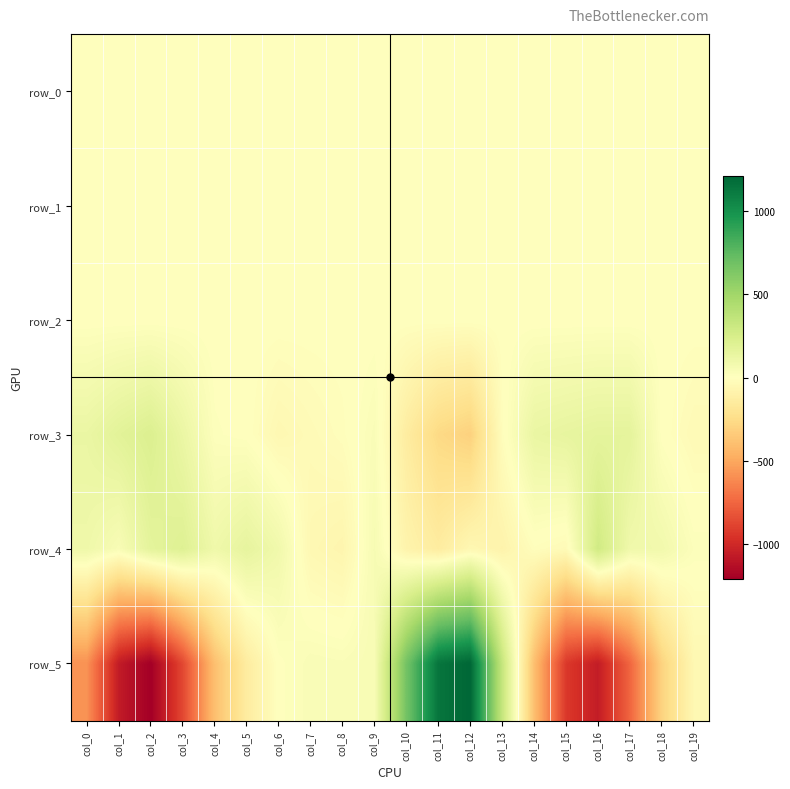

Reading left to right, list all the values displayed in this chart.

row_0: 0.5	0.3	-0.0	-0.4	-0.4	-0.3	-0.2	-0.1	-0.1	-0.3	-0.6	-0.4	0.2	0.6	0.6	0.4	-0.0	-0.4	-0.4	-0.3
row_1: -0.1	-0.3	-0.4	-0.3	-0.2	-0.2	-0.1	-0.1	-0.1	-0.2	-0.3	-0.4	-0.4	-0.2	-0.1	-0.2	-0.3	-0.3	-0.2	-0.2
row_2: 1.1	1.0	0.9	0.9	0.9	0.9	0.9	1.0	1.0	0.9	0.9	0.9	1.0	1.1	1.1	1.0	1.0	0.9	0.9	0.9
row_3: 127.0	179.5	220.3	123.5	13.7	3.1	-52.7	-31.6	-12.3	33.8	-138.4	-267.2	-309.6	-12.8	129.9	147.1	162.6	162.6	3.5	-36.3
row_4: 99.3	43.6	166.4	203.3	97.6	151.6	88.1	-50.8	-70.8	52.6	-84.8	-141.7	-55.1	-85.8	-10.4	-30.6	285.2	93.8	83.6	18.7
row_5: -583.0	-1067.6	-1208.9	-868.2	-392.6	-139.6	4.0	37.5	32.0	46.8	671.0	1141.4	1211.7	333.0	-396.8	-929.6	-1060.6	-748.9	-297.5	-54.6